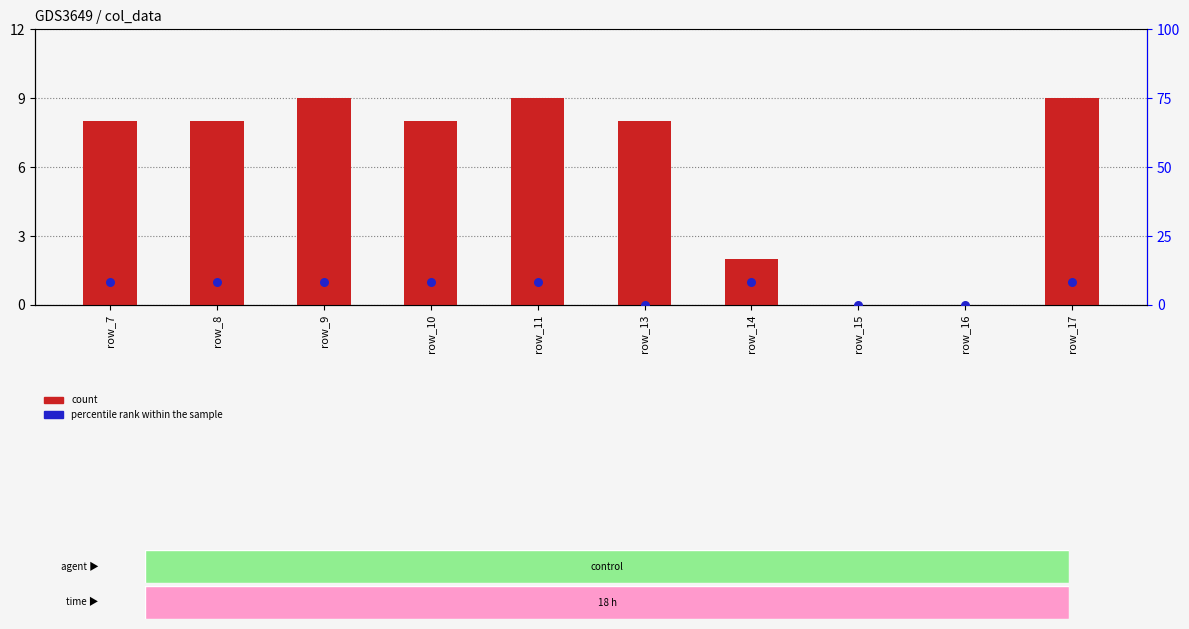

Which series contains the lowest Y value?

count